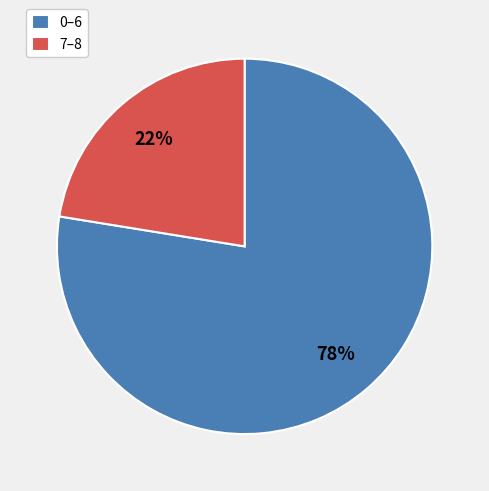

Is the sum of 0–6 and 7–8 greater than half?

Yes